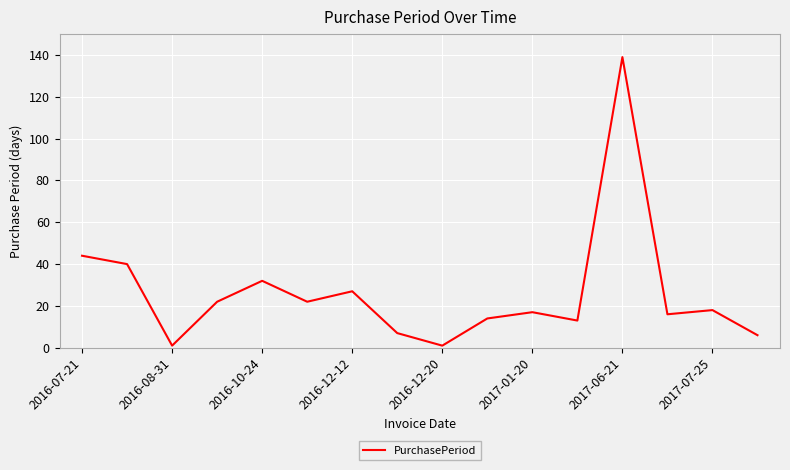

What is the difference between the maximum and minimum values?

138